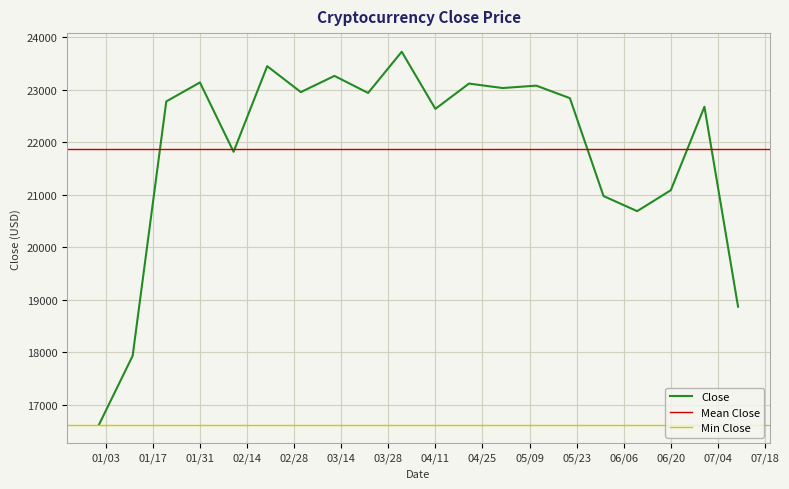

The value of Close at 04/11 is 22636.5. True or false?

True